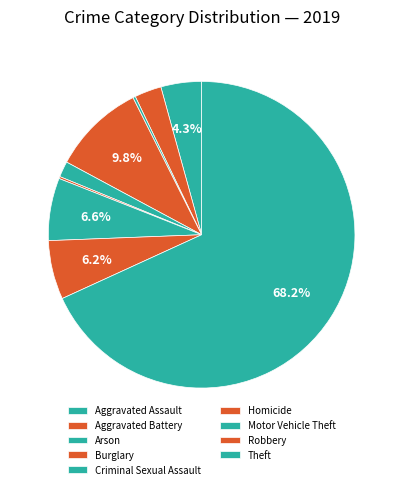

Which slice is the smallest?

Homicide